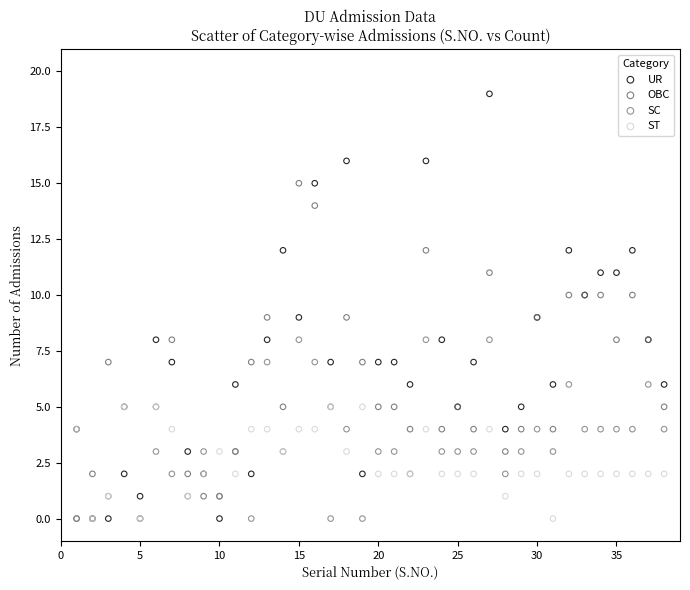

Which series has the widest spread of Y values?

UR